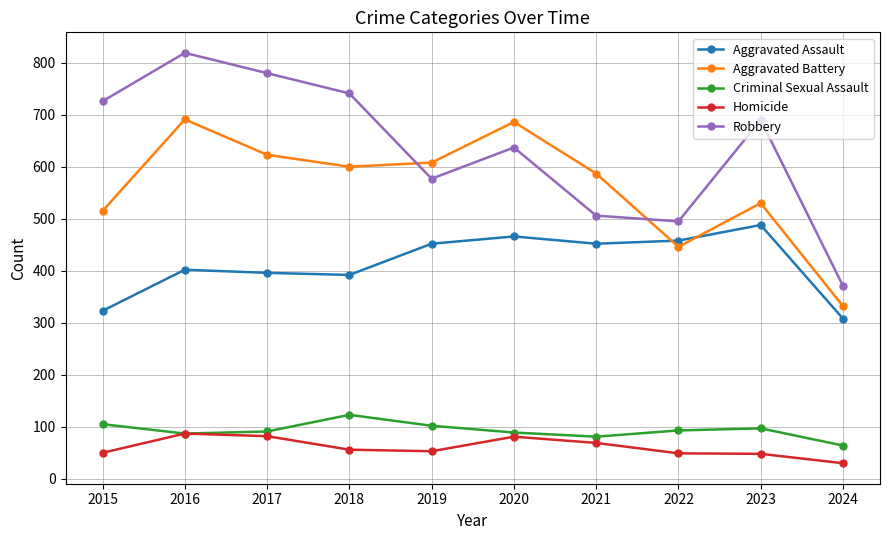

Is the value of Aggravated Battery at 2024 greater than the value of Aggravated Assault at 2023?

No